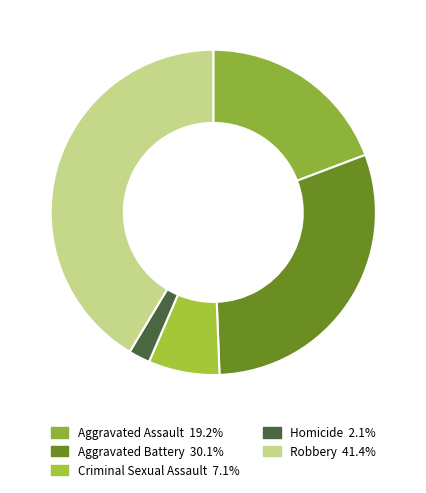

Approximately how many times larger is the value at Criminal Sexual Assault compared to Aggravated Assault?

0.4